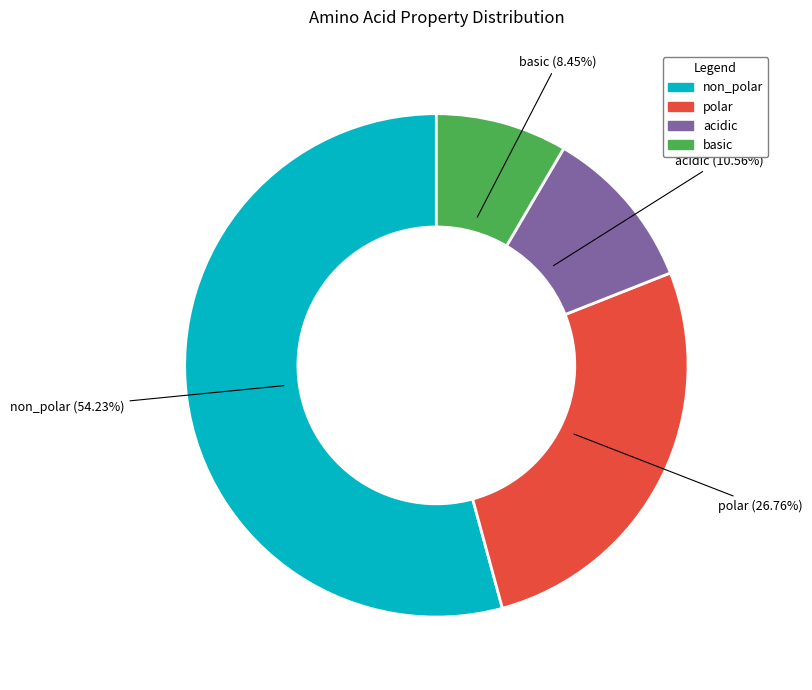

To the nearest percent, what portion does non_polar represent?

54%